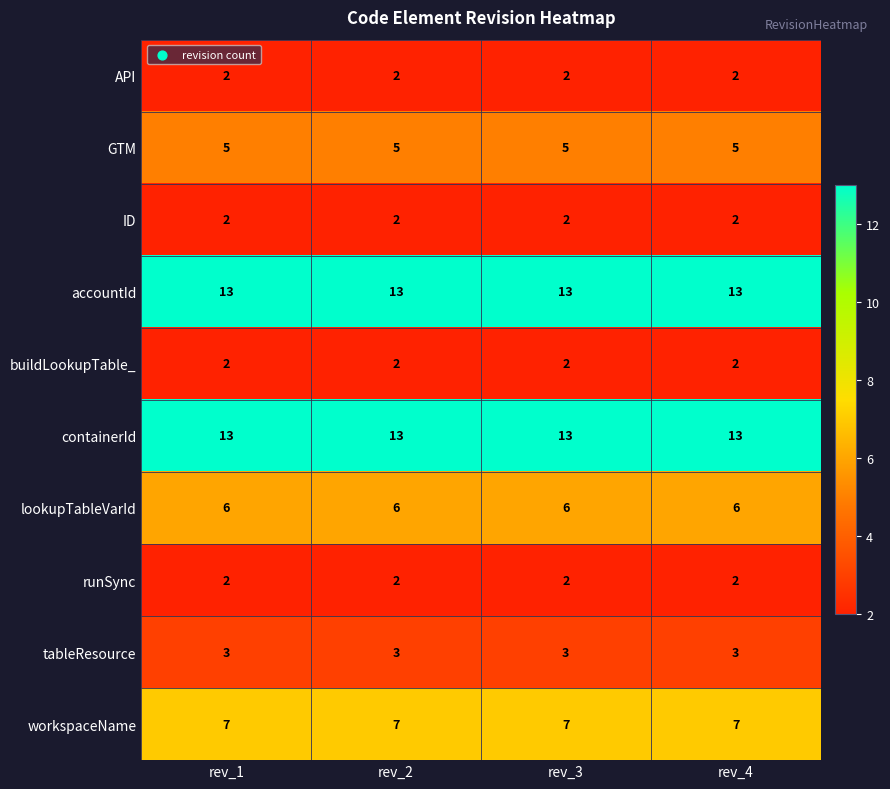

What is the average value of the lookupTableVarId series?

6